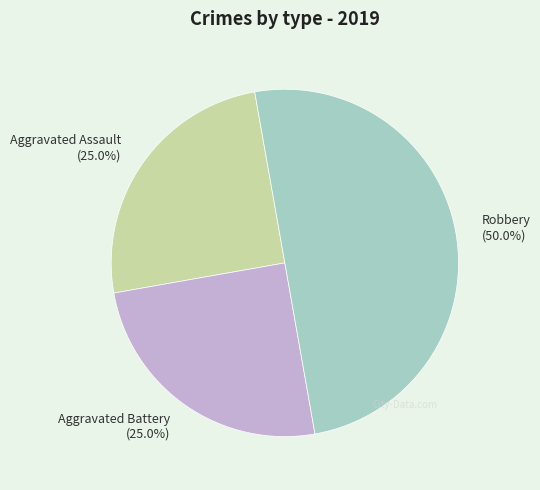

What percentage is NOT represented by Aggravated Assault?

75.0%